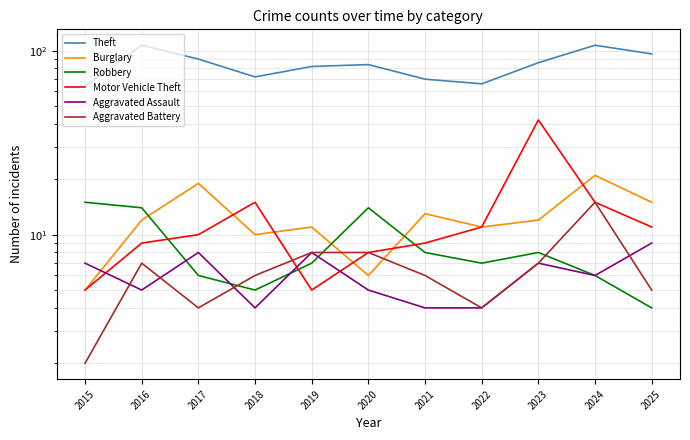

Reading right to left, transcribe all the data shown in this chart.

Theft: 96	107	86	66	70	84	82	72	90	107	64
Burglary: 15	21	12	11	13	6	11	10	19	12	5
Robbery: 4	6	8	7	8	14	7	5	6	14	15
Motor Vehicle Theft: 11	15	42	11	9	8	5	15	10	9	5
Aggravated Assault: 9	6	7	4	4	5	8	4	8	5	7
Aggravated Battery: 5	15	7	4	6	8	8	6	4	7	2